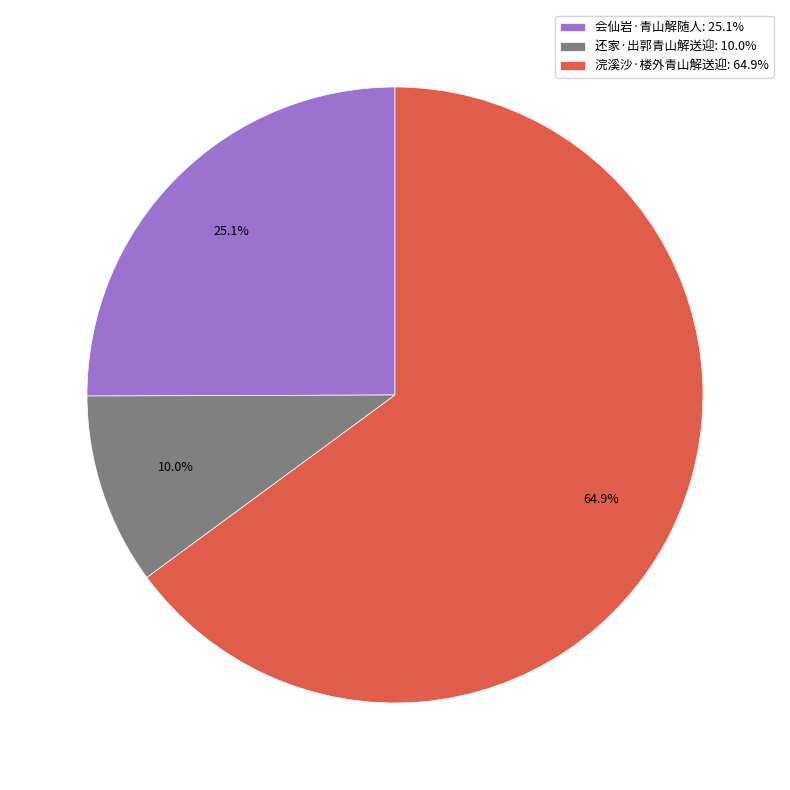

Which category has the smallest portion of the pie?

还家·出郭青山解送迎